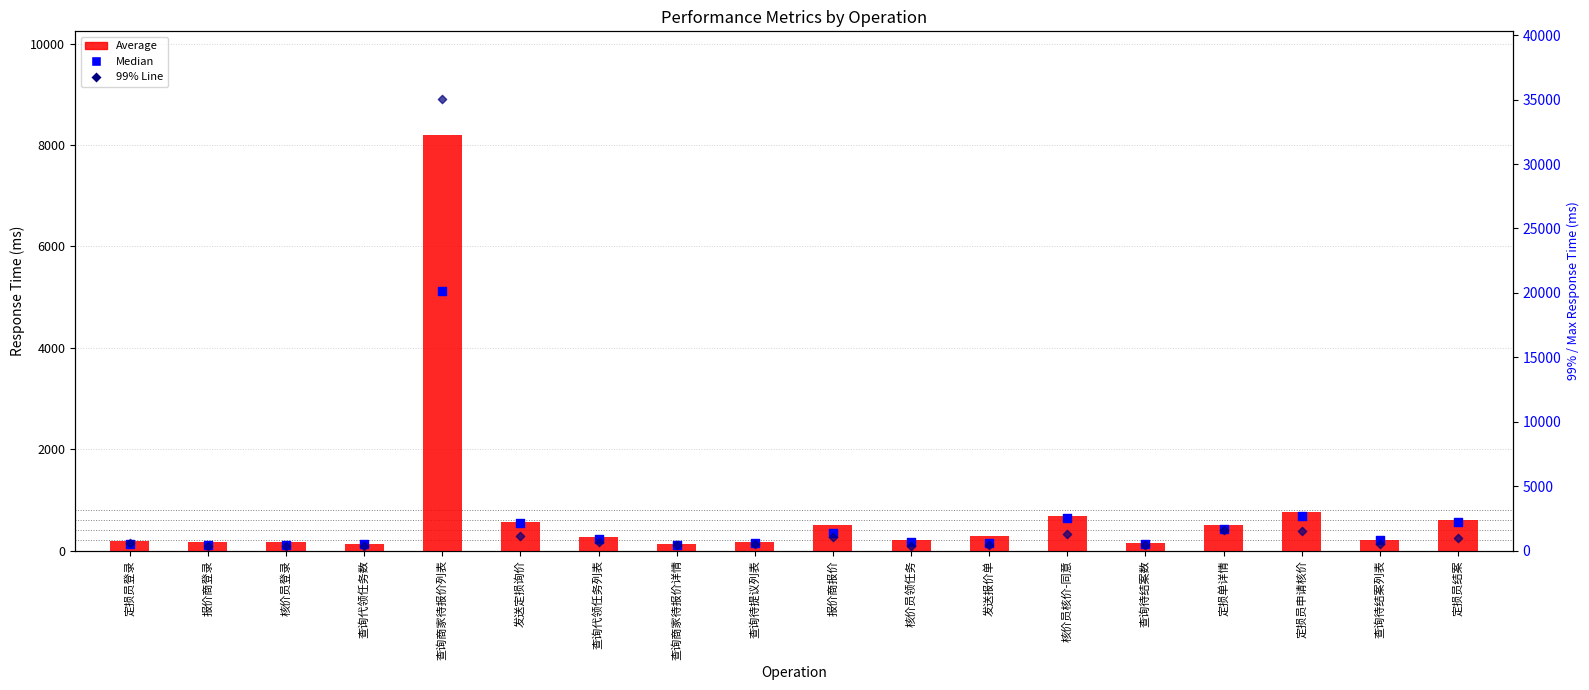

Which series contains the highest Y value?

99% Line